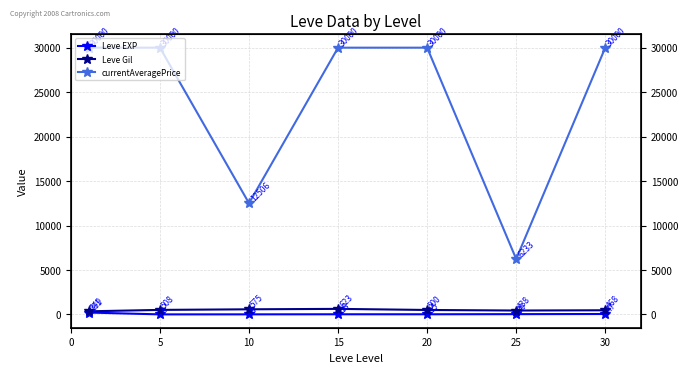

Which series changed the most between 5 and 30?

Leve EXP